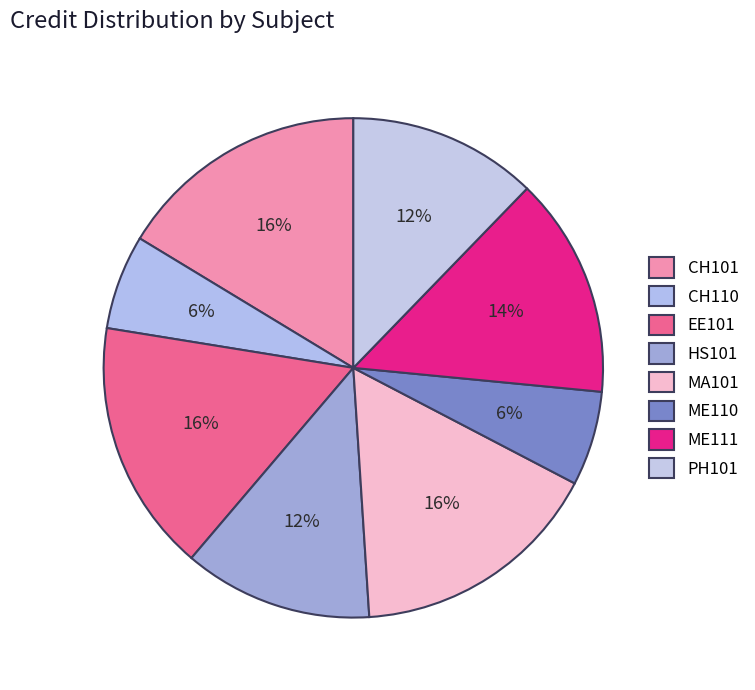

Does ME110 account for over 50% of the chart?

No